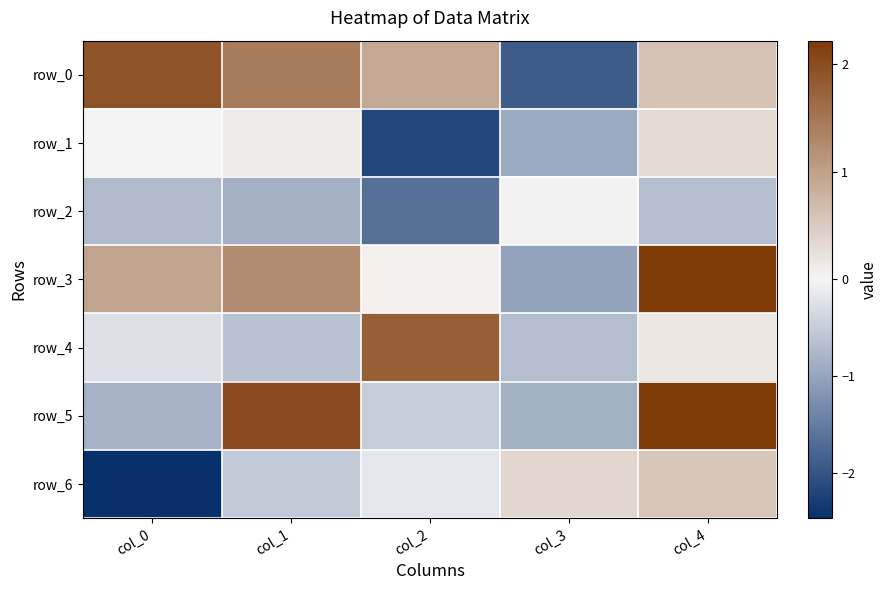

What is the lowest value of the row_0 series?

-1.9